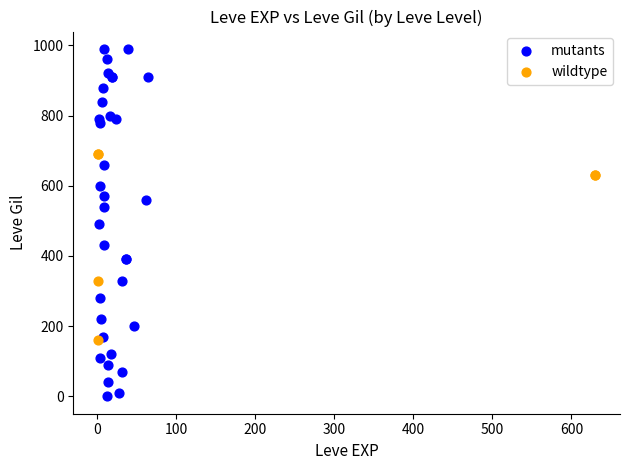

Which series reaches the minimum Y coordinate?

mutants